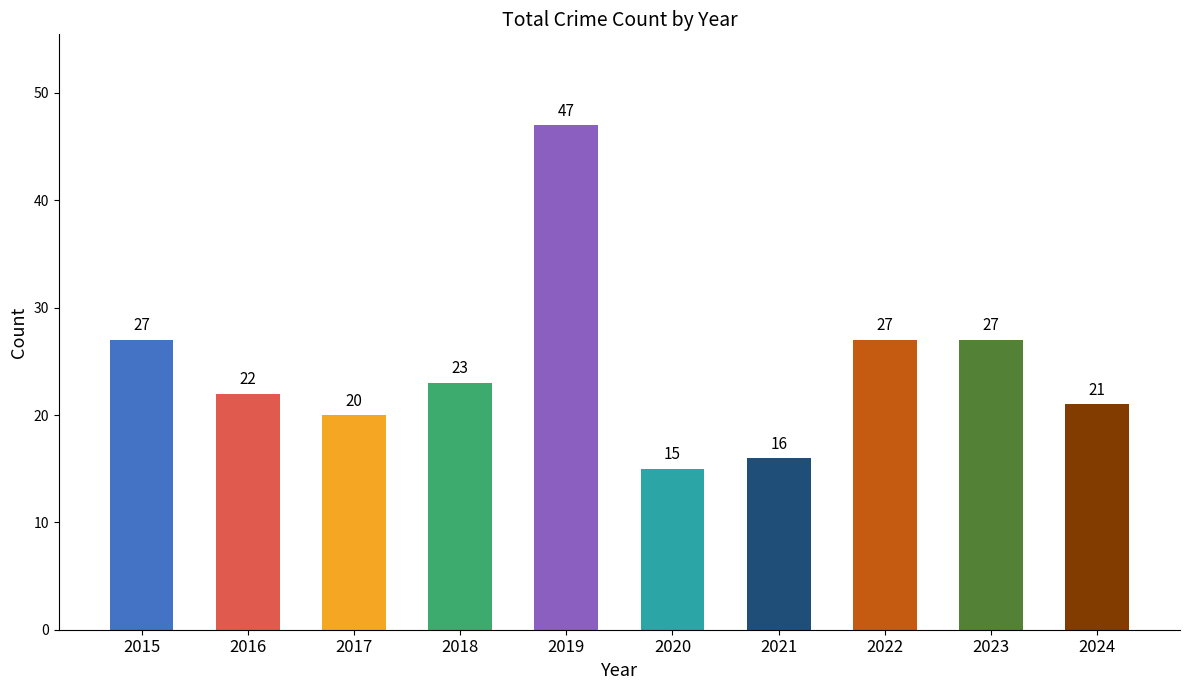

What is the greatest value displayed?

47